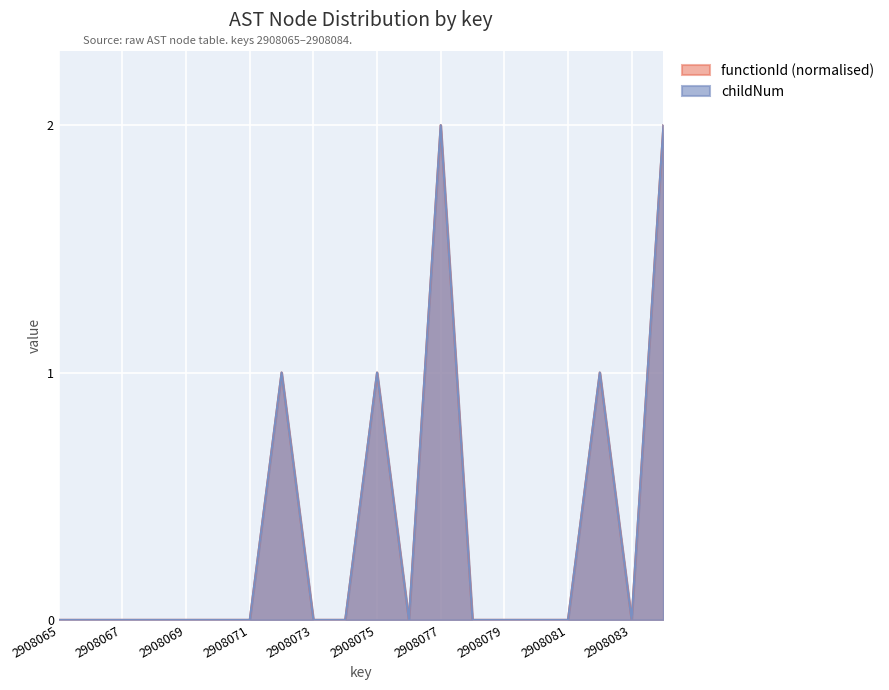

What is the sum of all values?

7